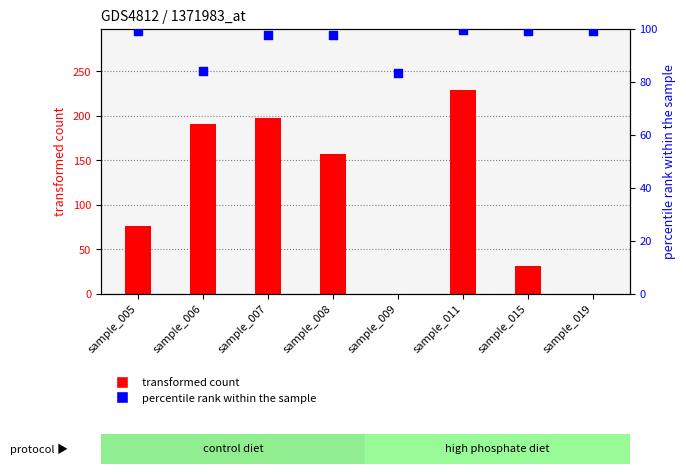

Which series contains the lowest Y value?

transformed count